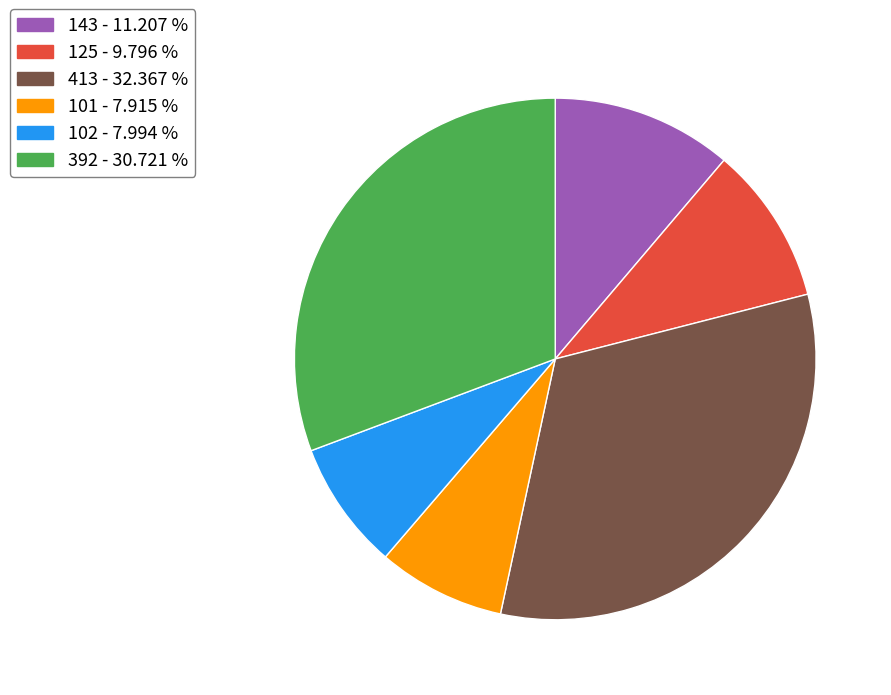

Is there a majority slice in this chart?

No